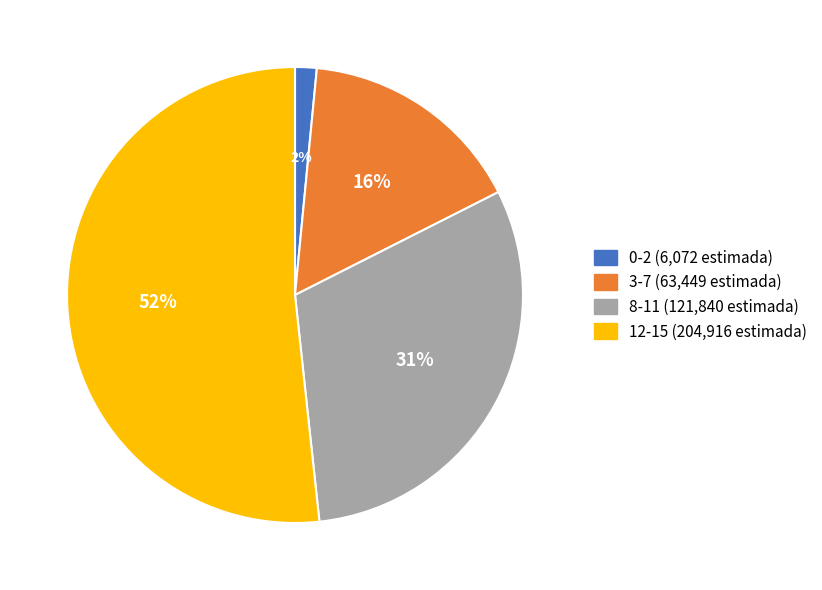

Which slice represents more than half of the pie?

12-15